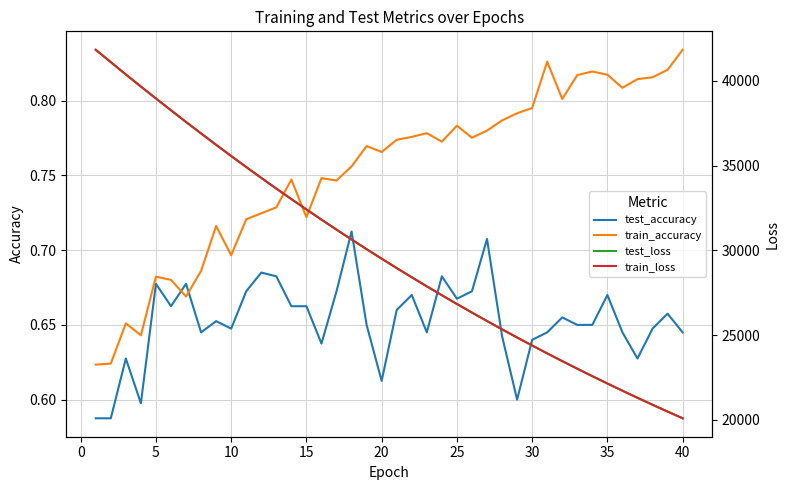

What is the smallest value displayed?

0.6